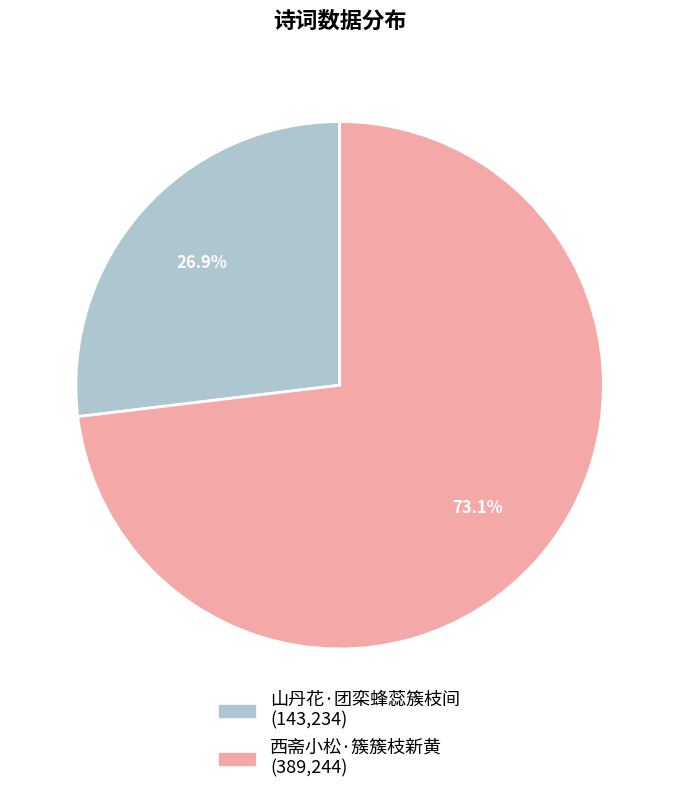

Is the sum of 山丹花·团栾蜂蕊簇枝间 and 西斋小松·簇簇枝新黄 greater than half?

Yes